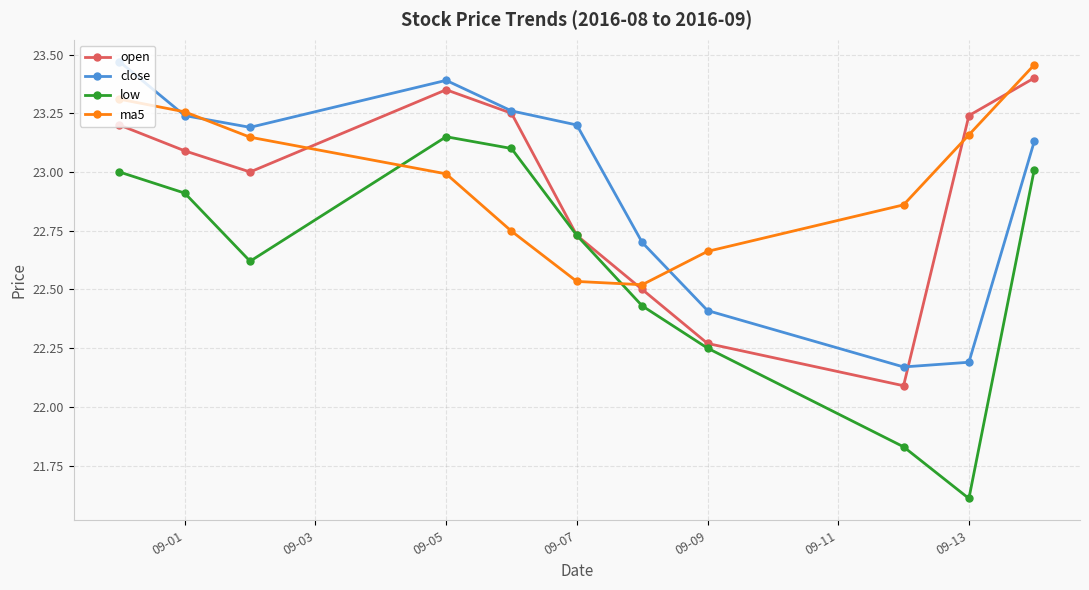

Is this an area chart (filled region under the line)?

No